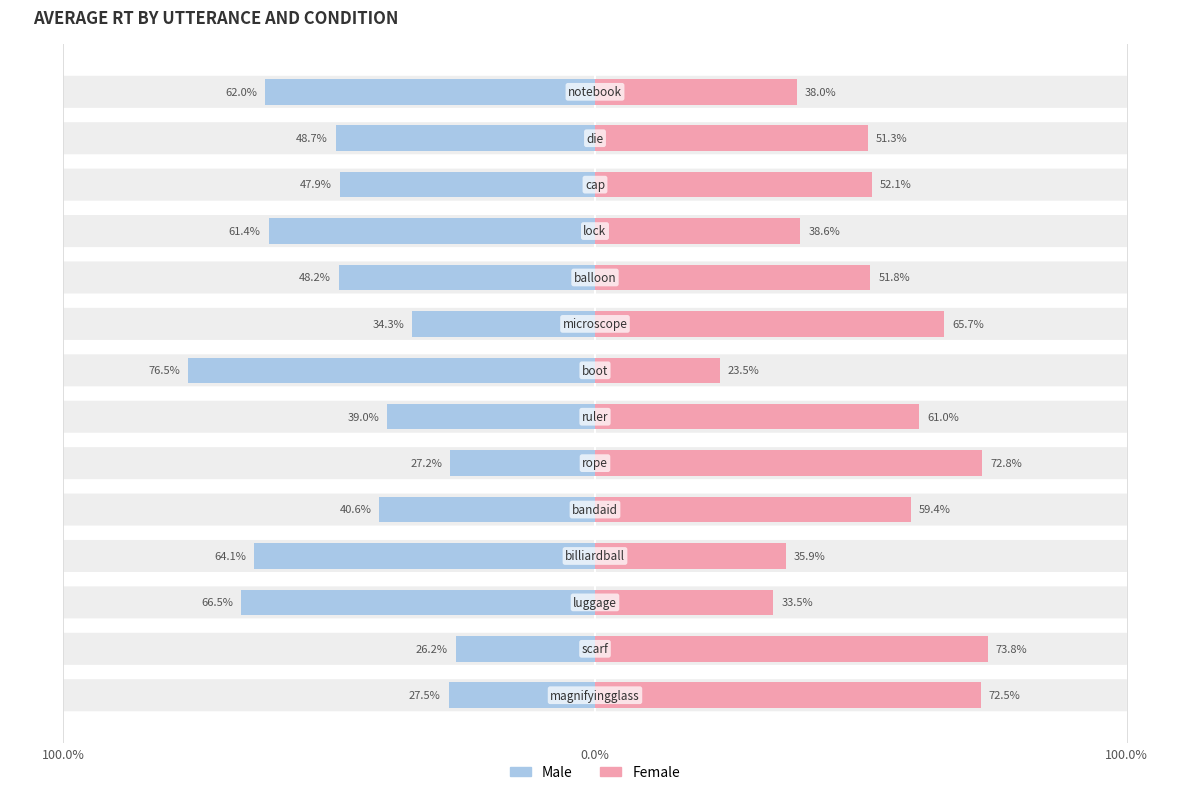

How many values in the Male series are below -47?

8